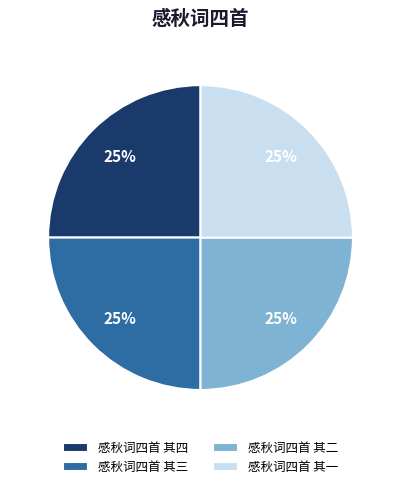

Approximately how many times larger is the value at 感秋词四首 其三 compared to 感秋词四首 其二?

1.0